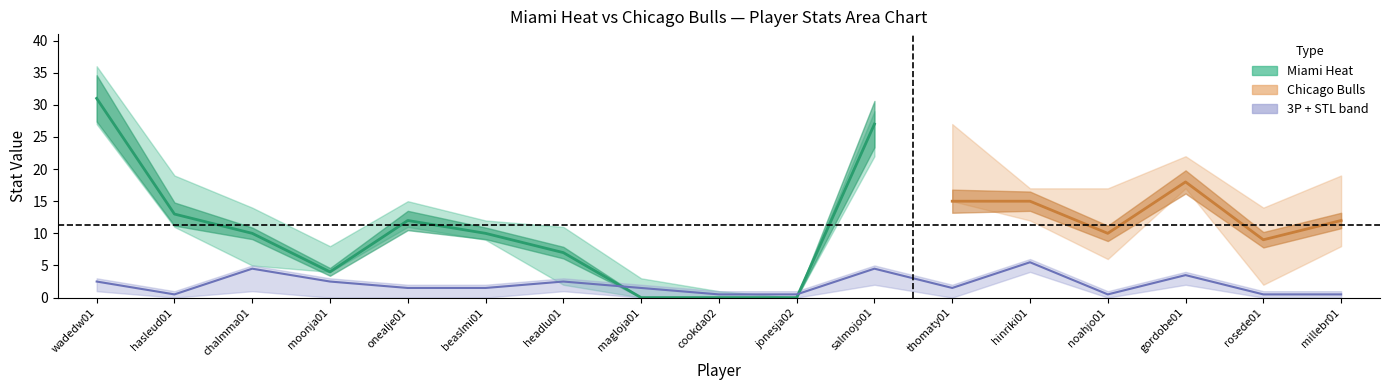

What is the greatest value displayed?

31